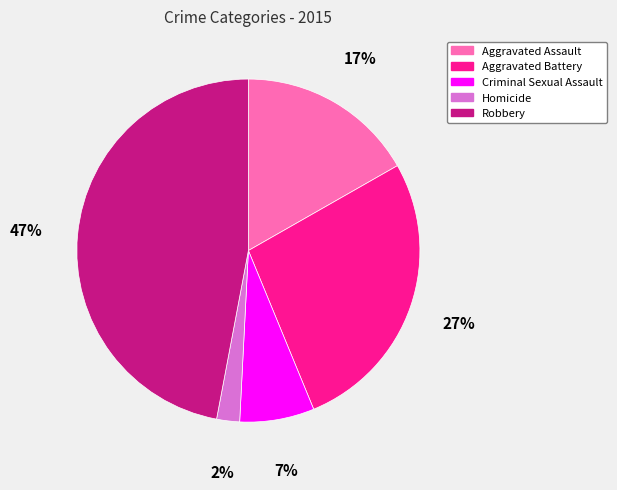

To the nearest percent, what percentage of the pie is Criminal Sexual Assault?

7%